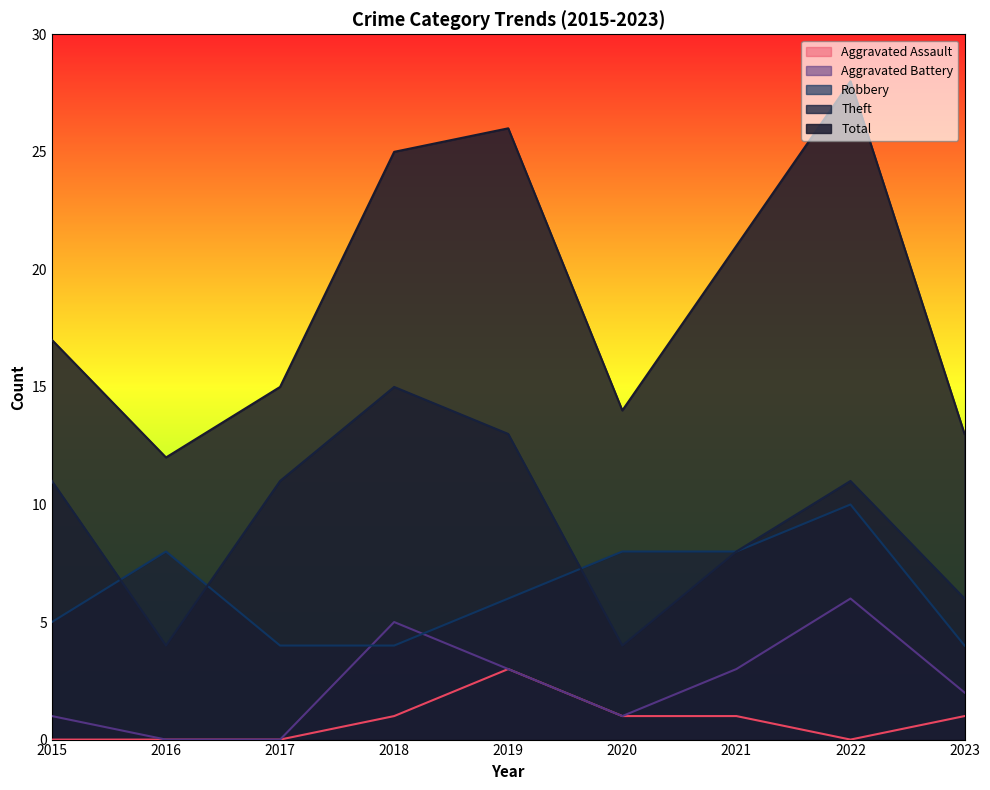

How many lines are shown in the chart?

5